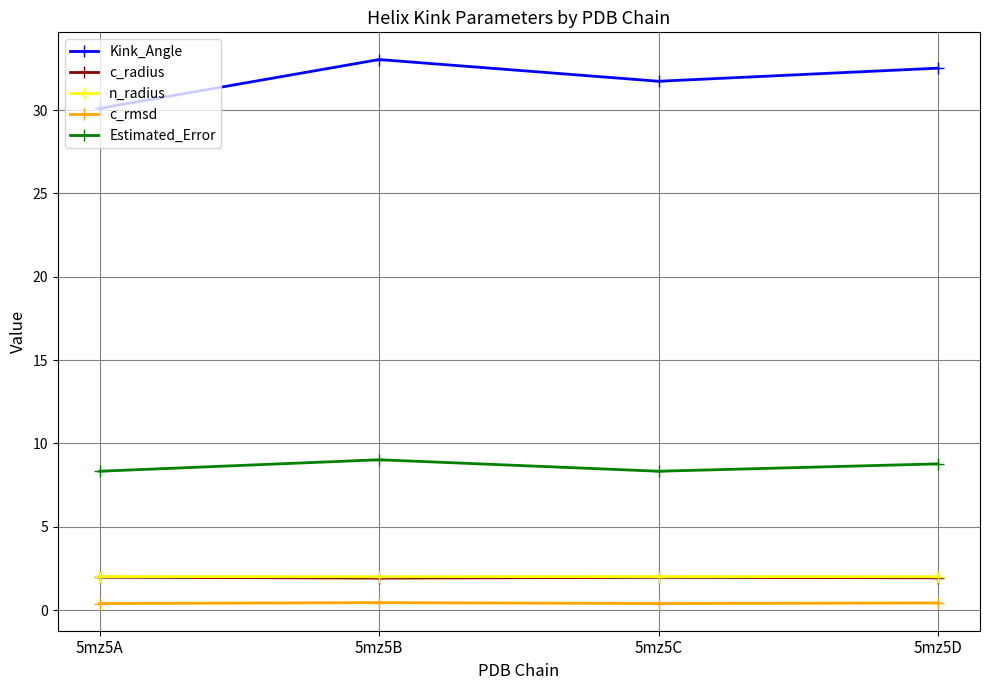

Which series has the widest spread of values?

Kink_Angle